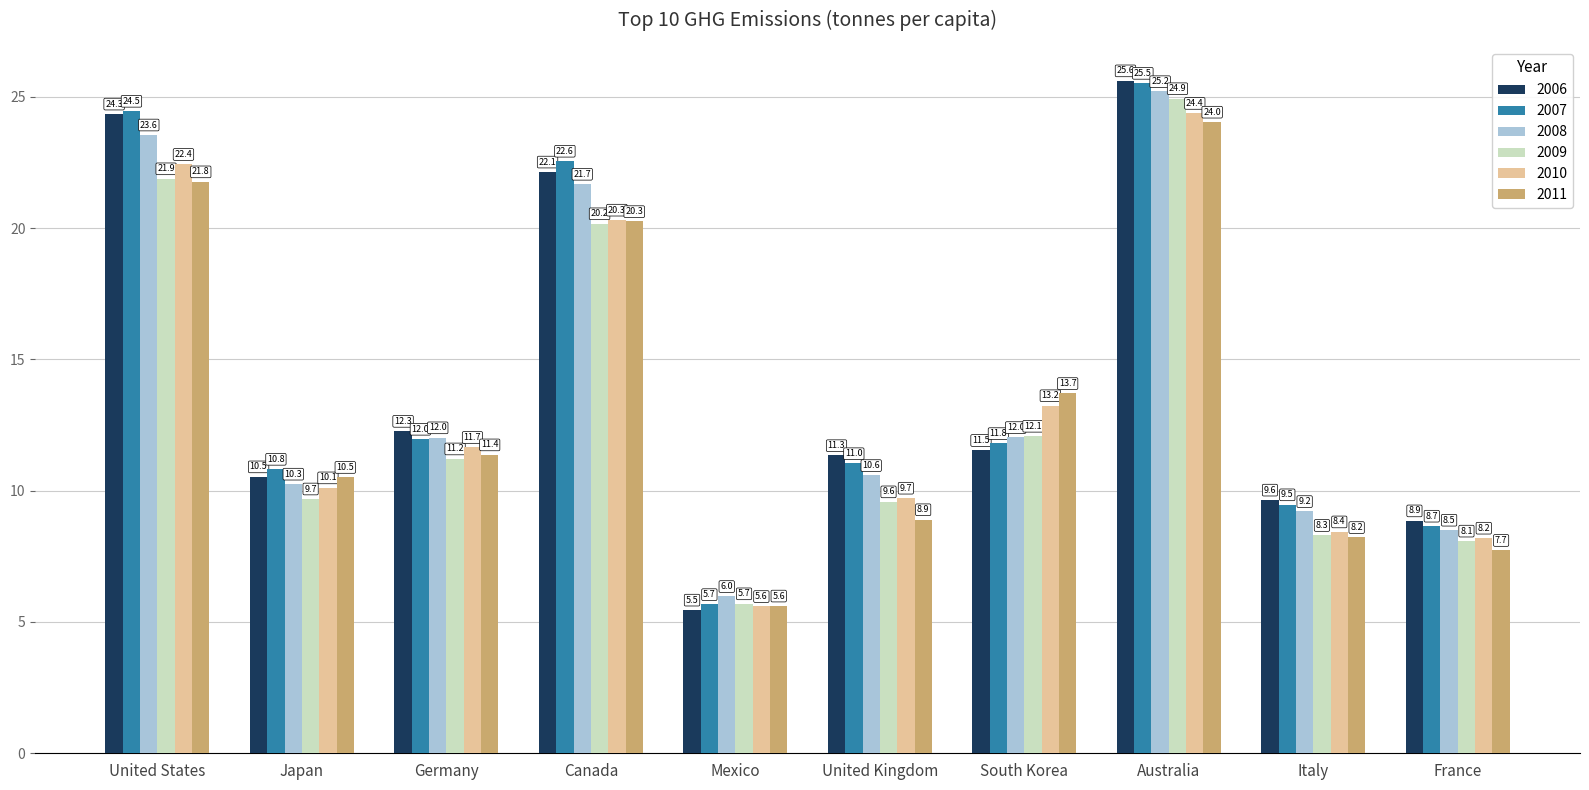

What is the average value of the 2007 series?

14.2